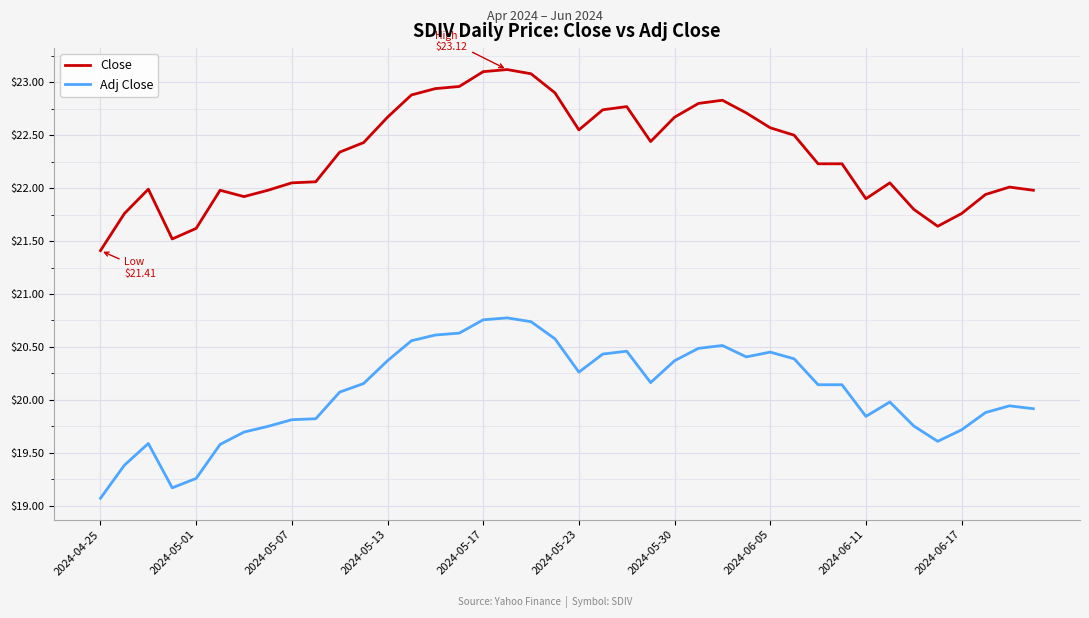

Rank the series by their maximum value, from lowest to highest.

Adj Close, Close